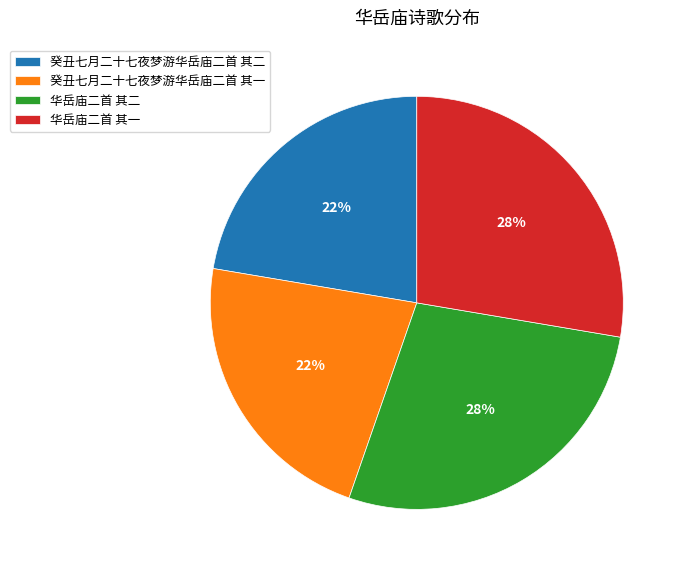

Does 癸丑七月二十七夜梦游华岳庙二首 其一 account for over 50% of the chart?

No